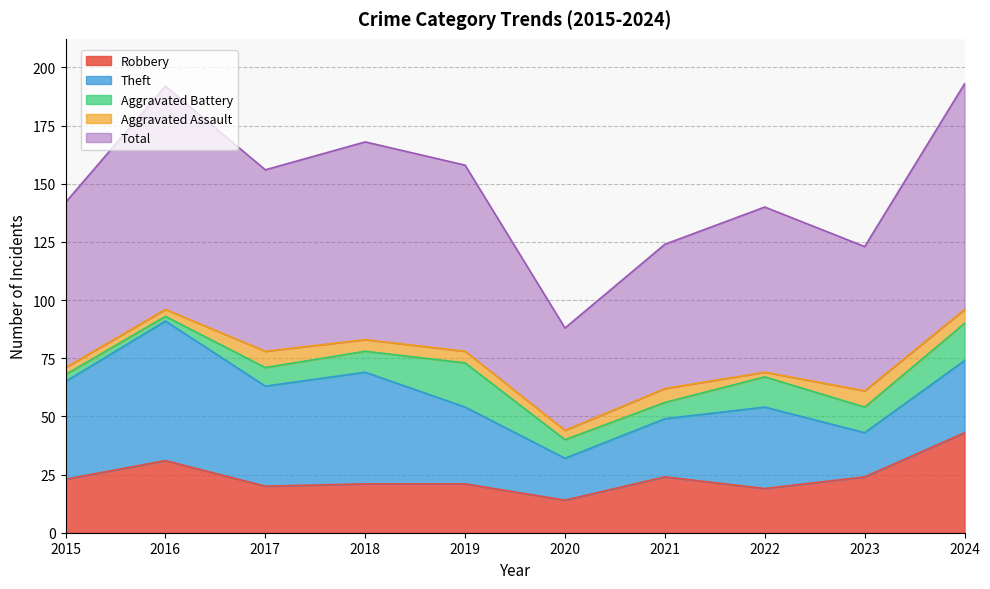

Which series has the widest spread of values?

Total